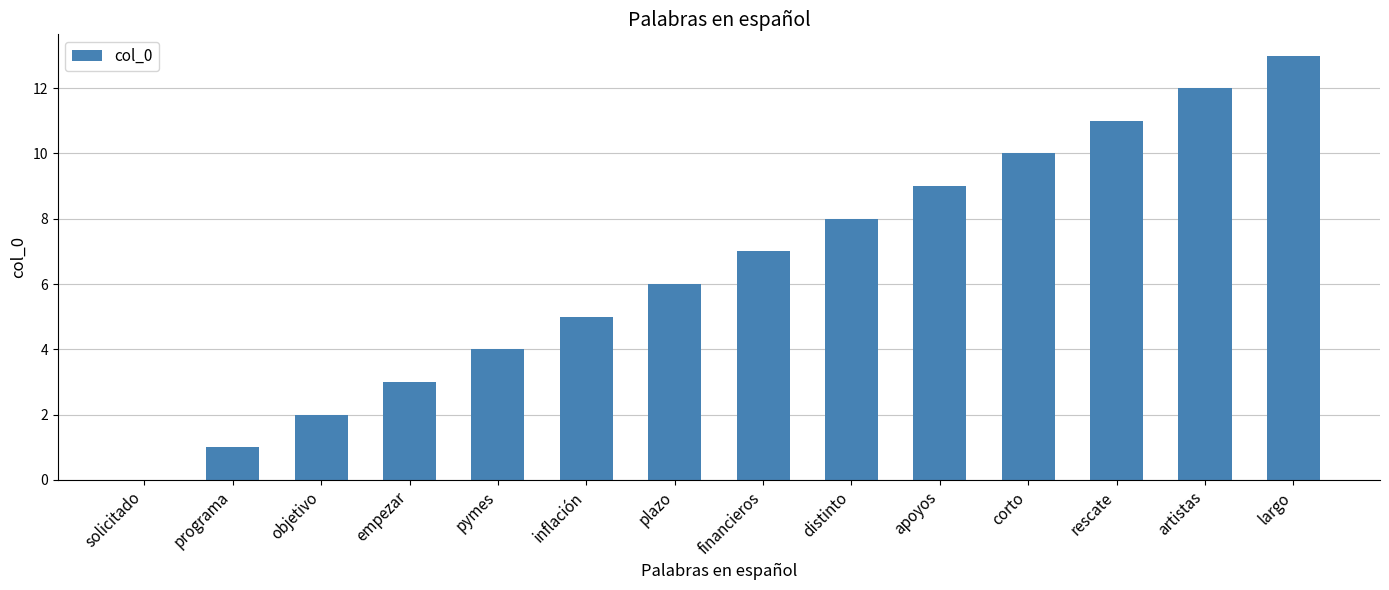

Reading right to left, transcribe all the data shown in this chart.

13	12	11	10	9	8	7	6	5	4	3	2	1	0